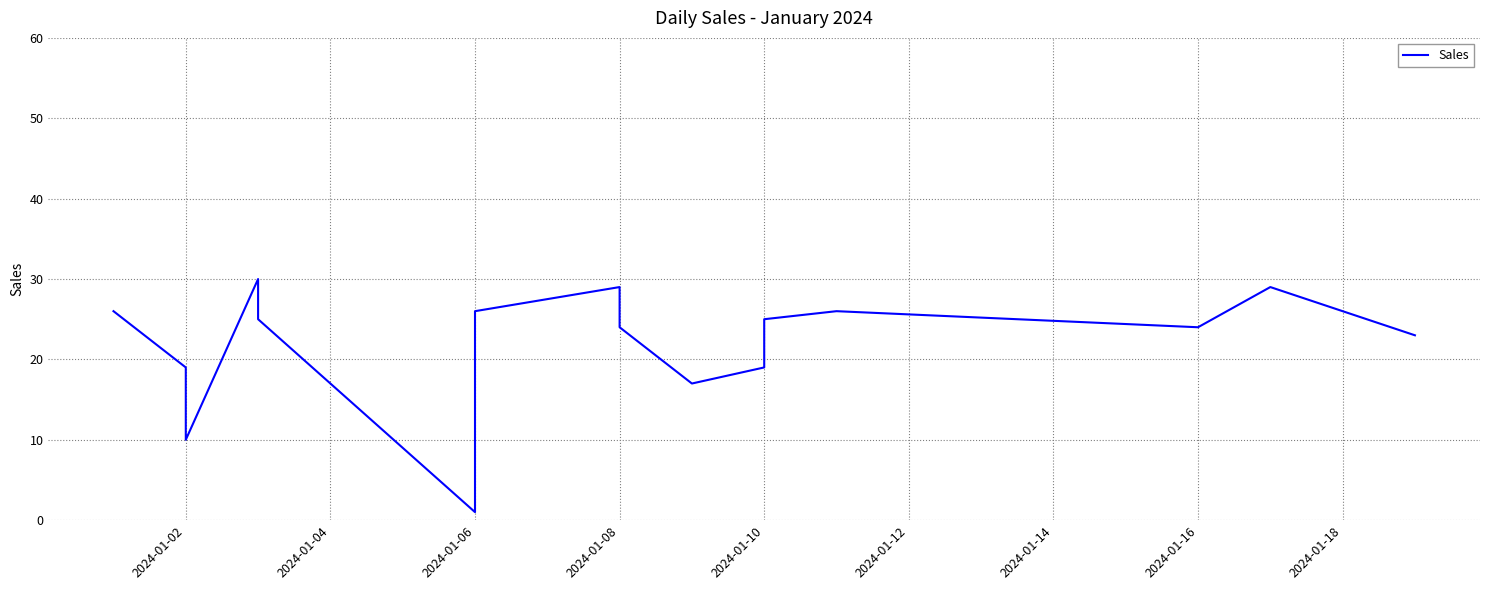

The value at 2024-01-12 is 25. True or false?

True